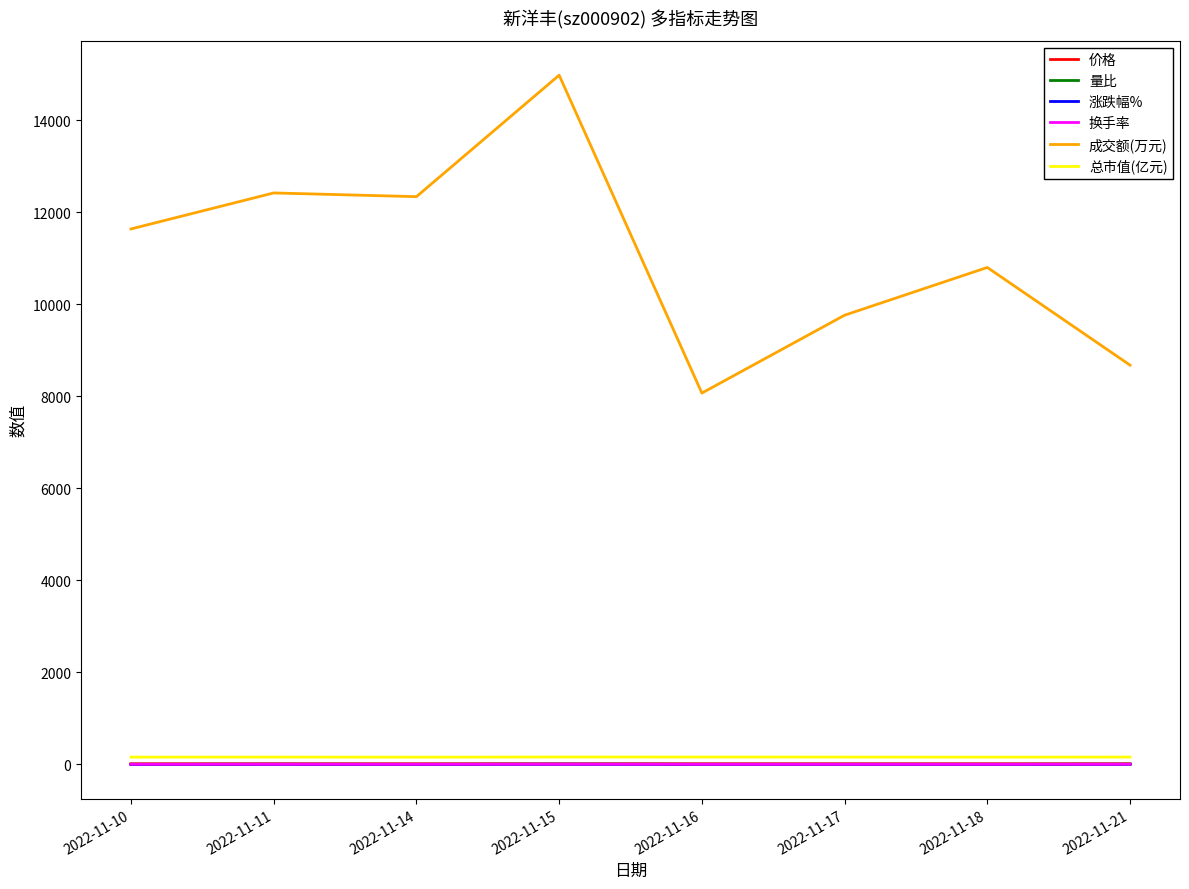

Between 2022-11-15 and 2022-11-18, which series saw the biggest shift?

成交额(万元)